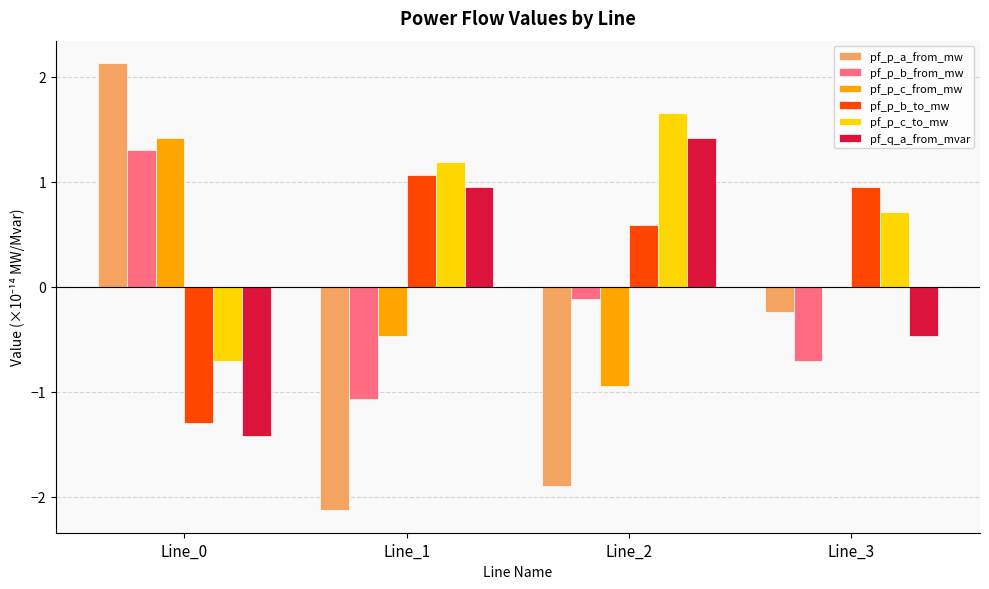

The value of pf_p_a_from_mw at Line_2 is -1.0. True or false?

False